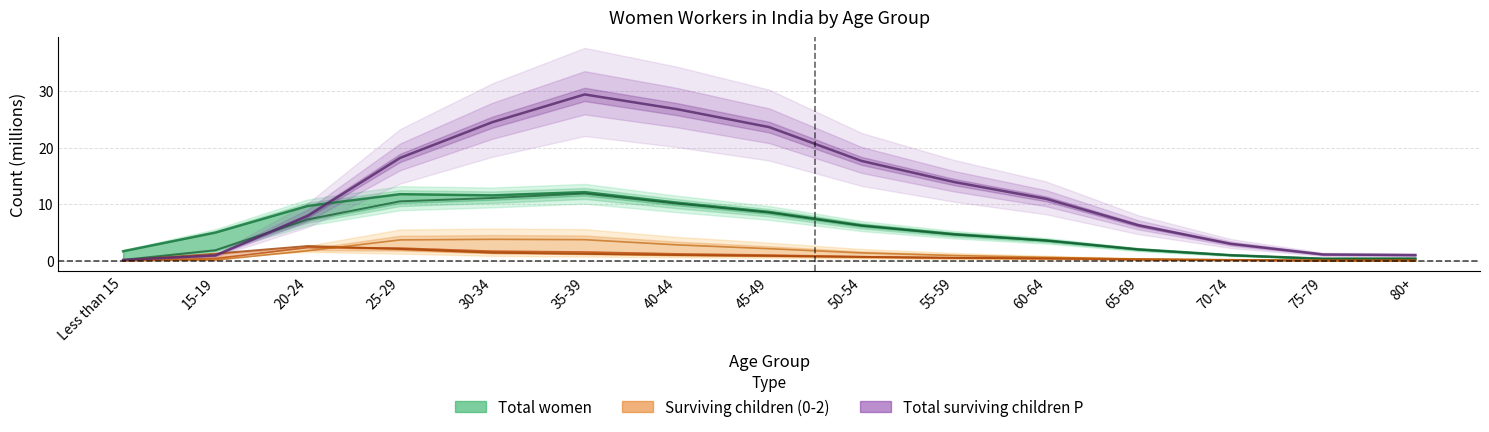

Which has a higher value, Less than 15 or 70-74?

Less than 15